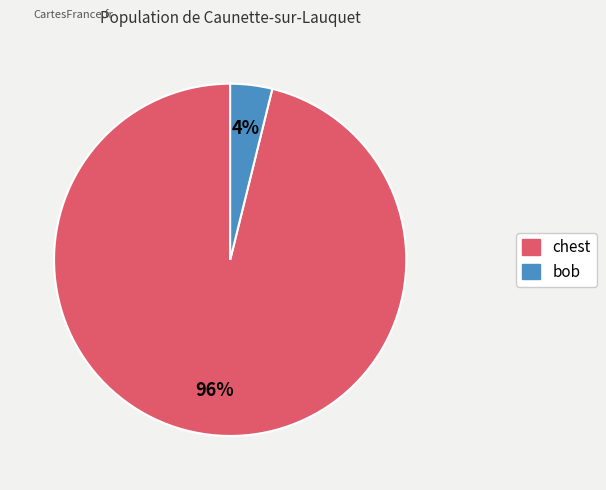

To the nearest percent, what percentage of the pie is bob?

4%